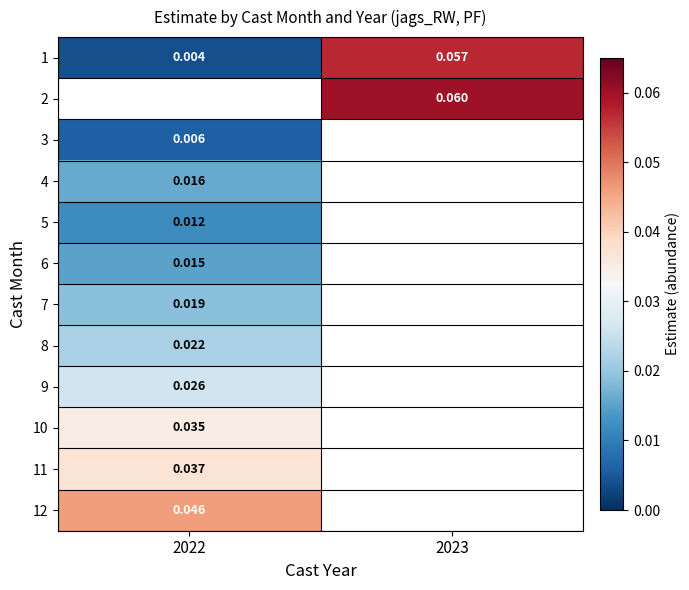

Is the value of 10 at 2022 greater than the value of 7 at 2022?

Yes